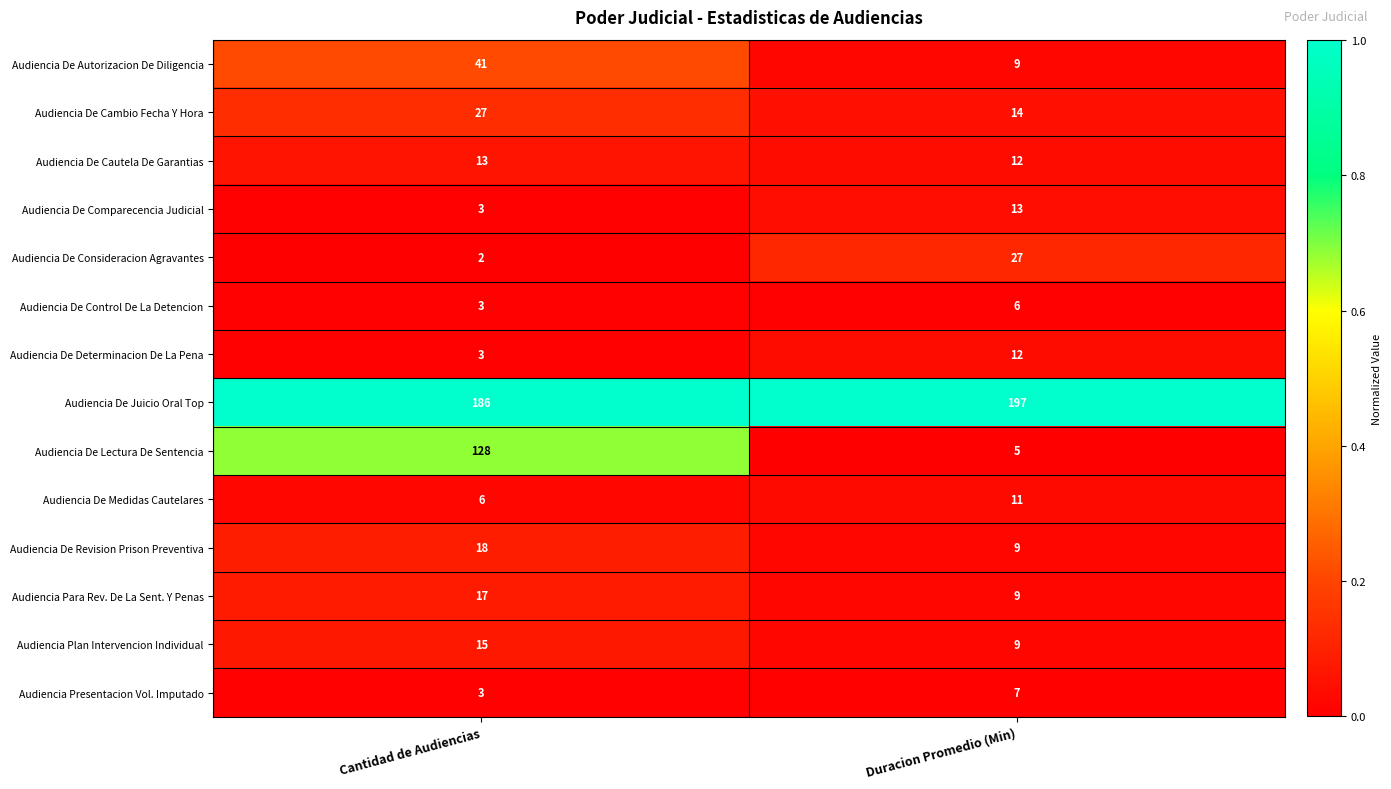

What is the total value across all series at Cantidad de Audiencias?

465